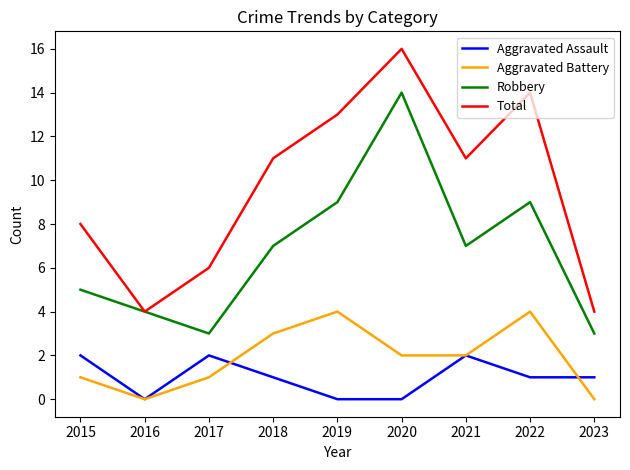

At how many categories does at least one series exceed 12?

3